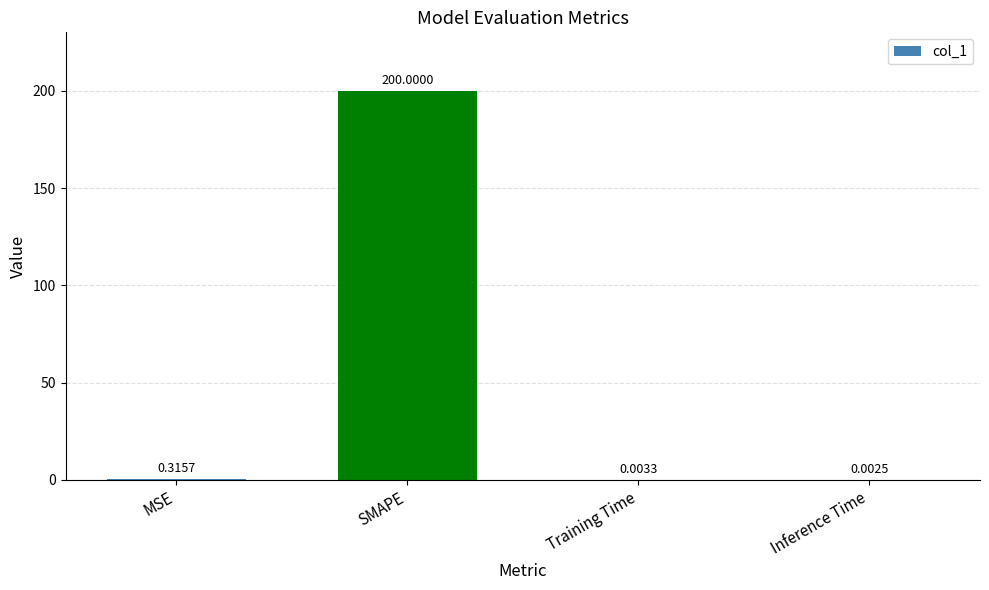

What is the greatest value displayed?

200.0